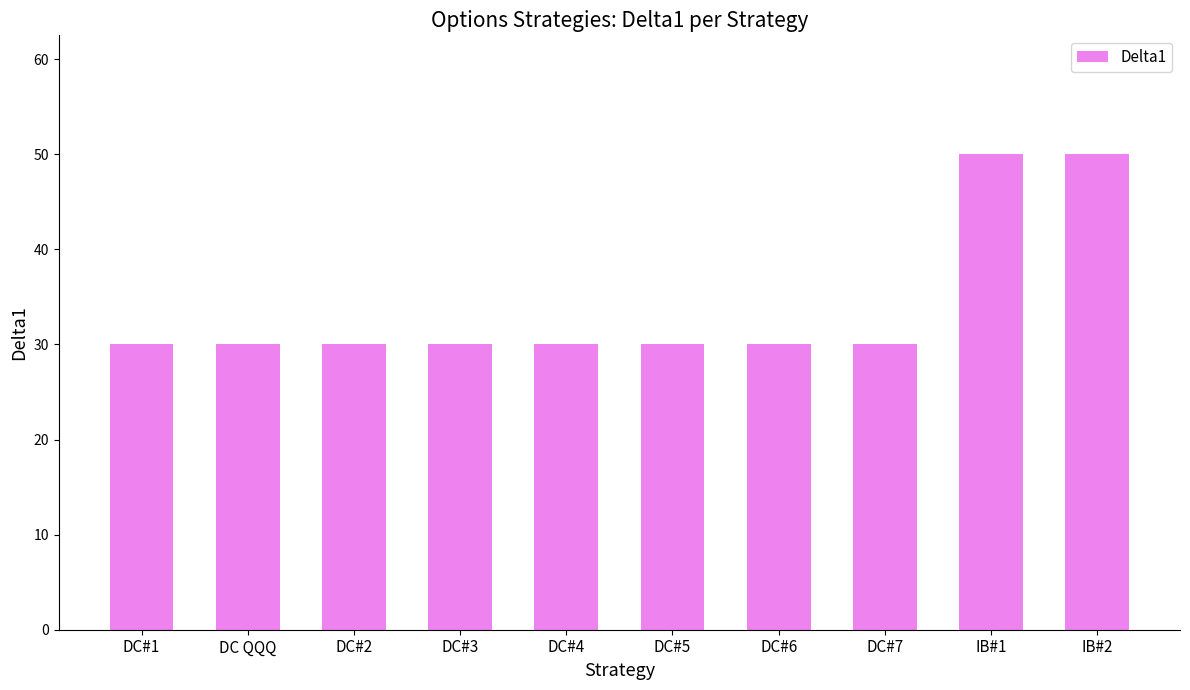

The chart shows a value of 44 at DC QQQ. True or false?

False